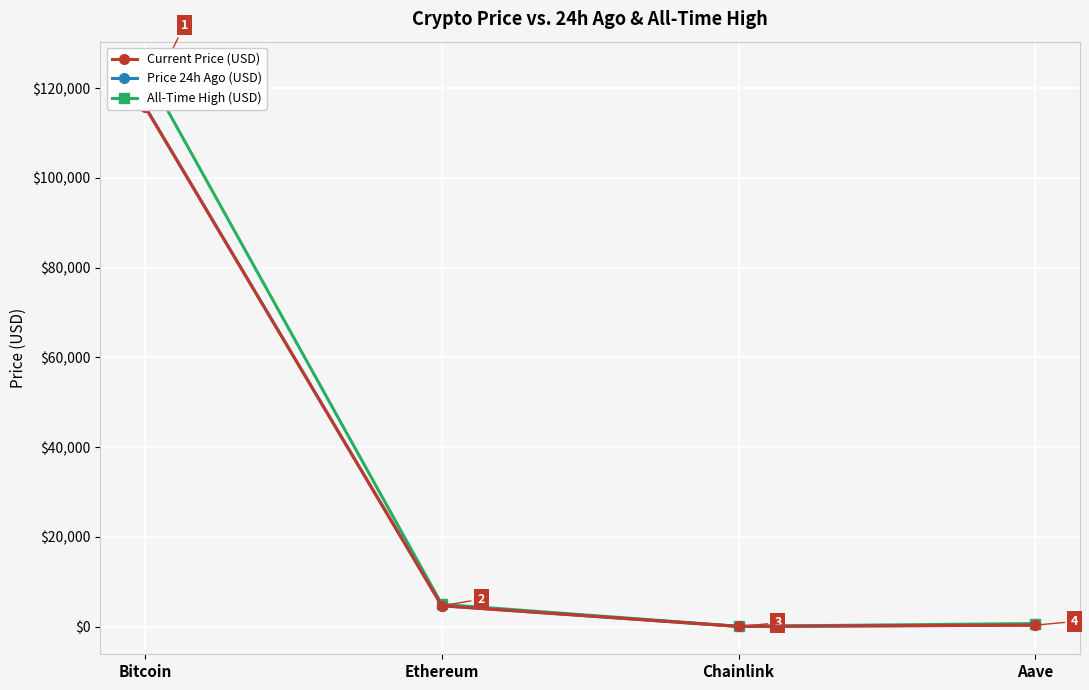

True or false: All-Time High (USD) and Price 24h Ago (USD) intersect in this chart.

False